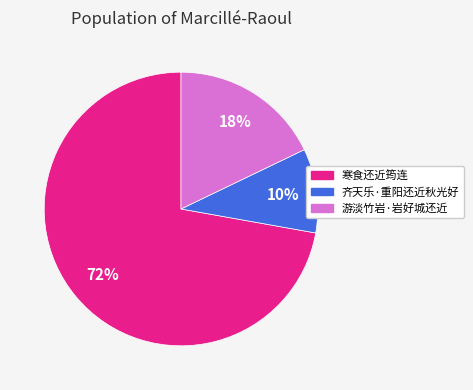

Combined, do 齐天乐·重阳还近秋光好 and 游淡竹岩·岩好城还近 account for over 50%?

No